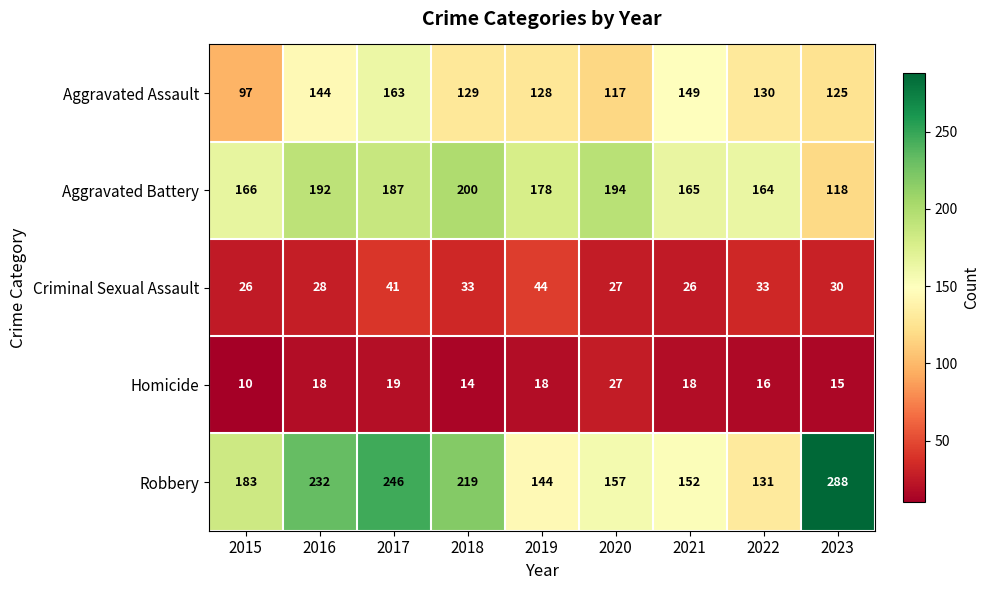

Which series has the largest range (max minus min)?

Robbery